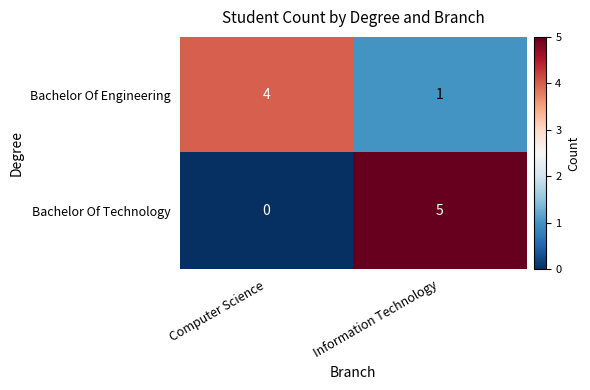

What is the difference between the Bachelor Of Engineering values at Information Technology and Computer Science?

3